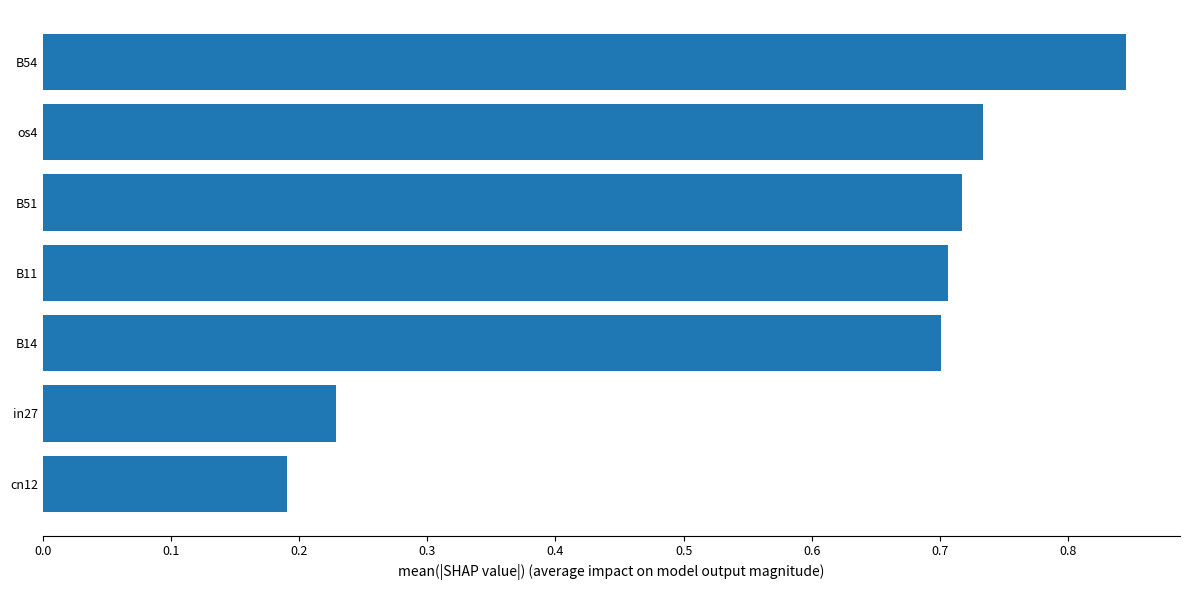

Which label corresponds to the smallest value in the chart?

cn12